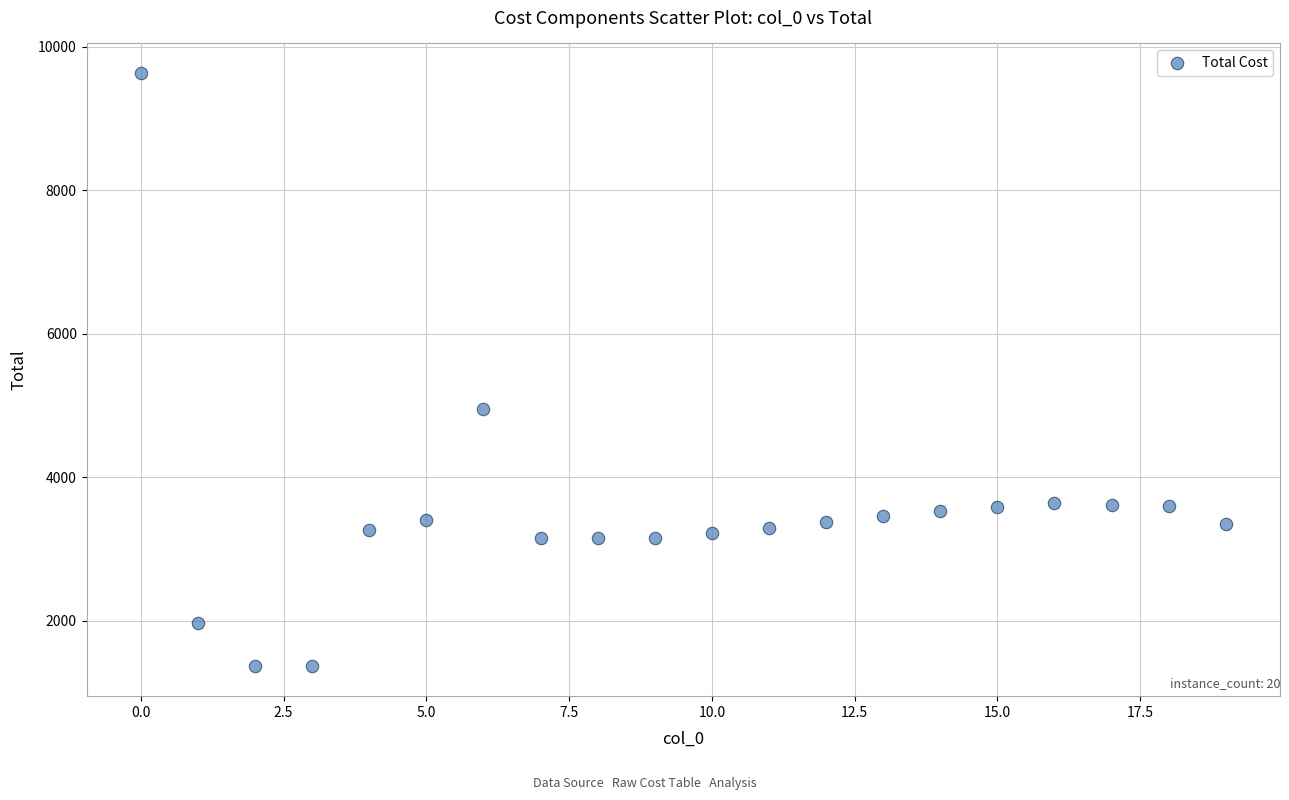

What is the range of Y values (max minus min)?

8267